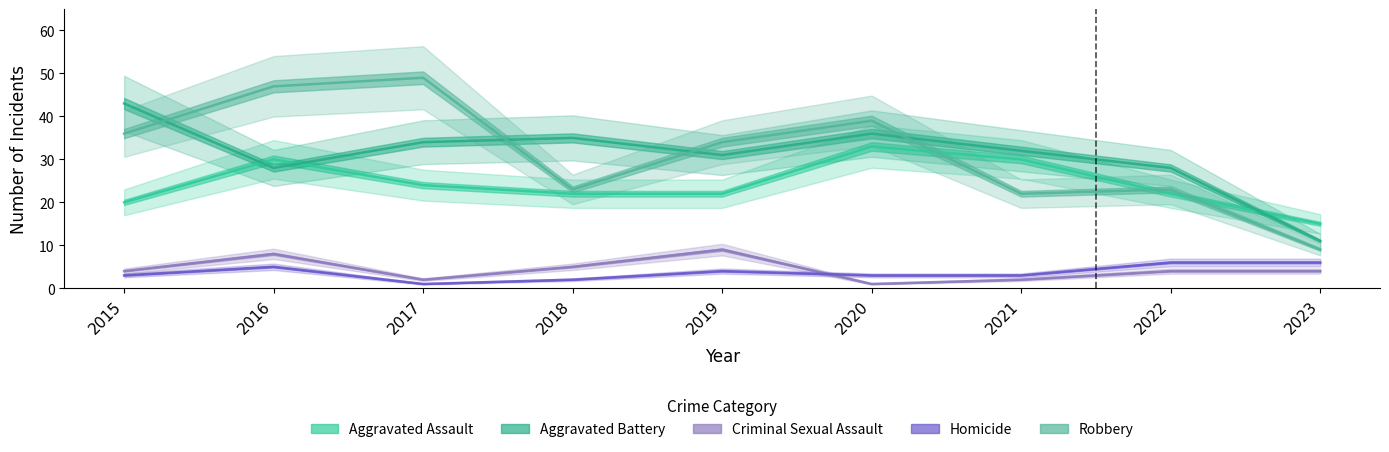

What is the value of the Aggravated Battery point at the 5th from the left?

31